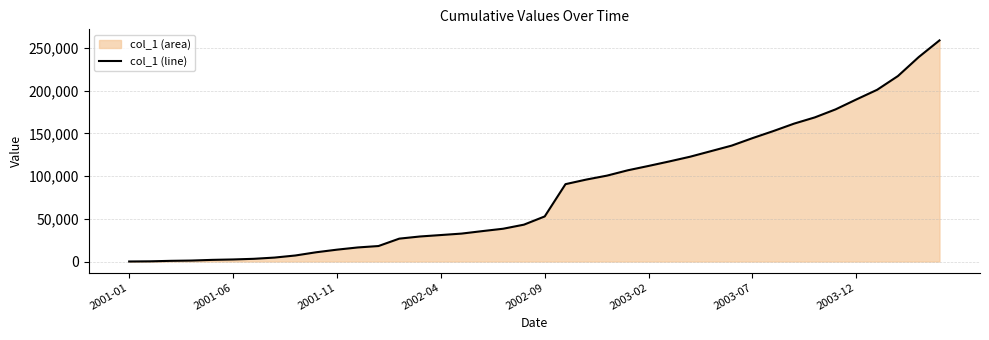

What is the sum of all values?

3290964